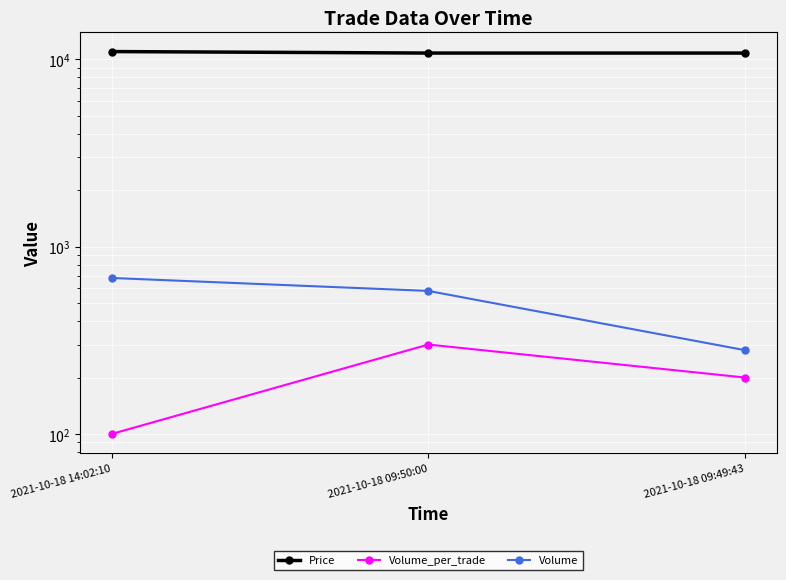

Rank the categories by Volume value from highest to lowest.

2021-10-18 14:02:10, 2021-10-18 09:50:00, 2021-10-18 09:49:43